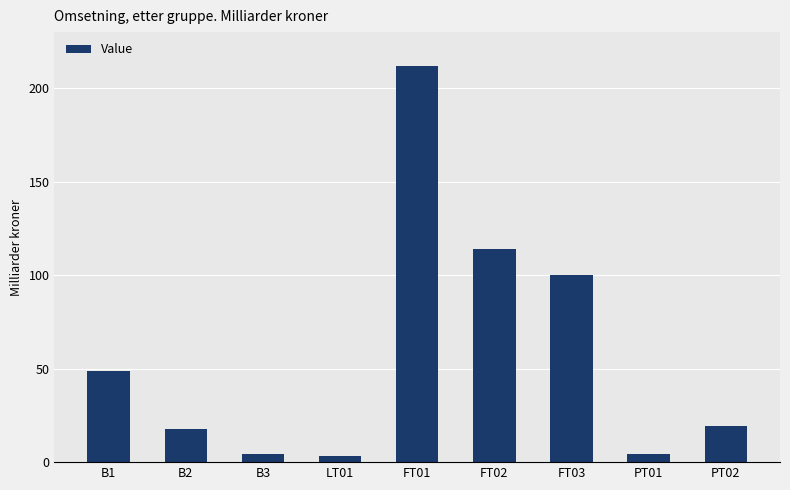

Which has a higher value, FT02 or B1?

FT02